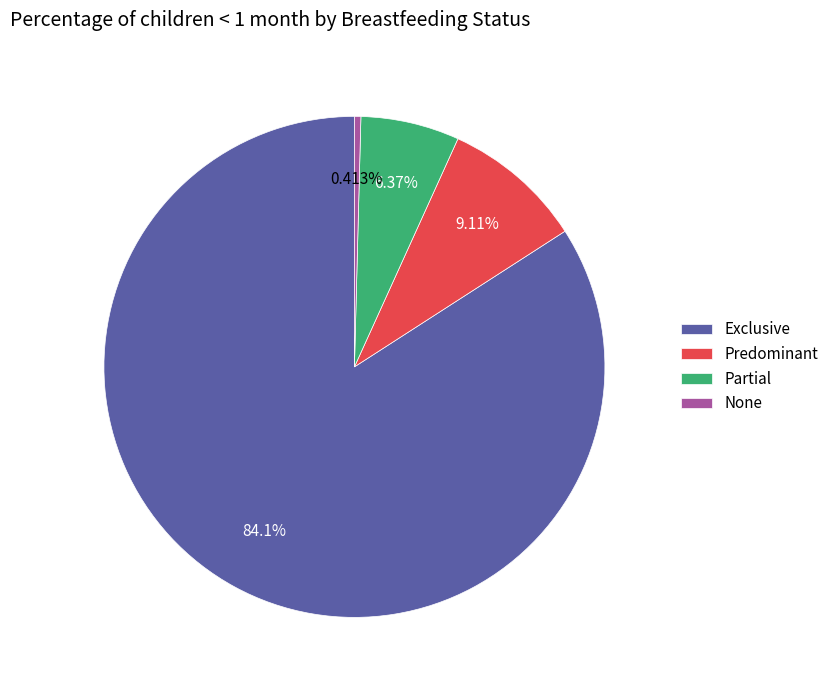

Which category has the smallest portion of the pie?

None